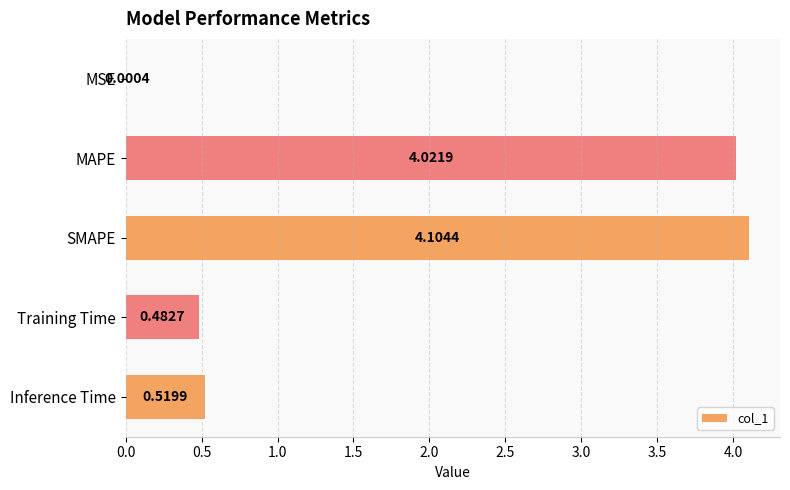

Which label corresponds to the largest value in the chart?

SMAPE